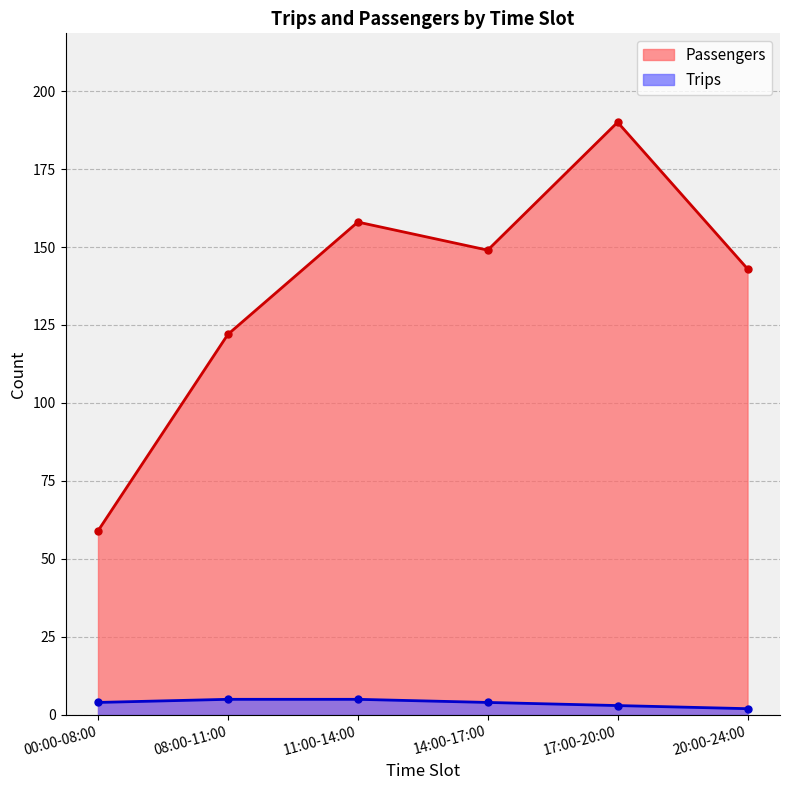

At which category does the chart reach its minimum across all series?

20:00-24:00